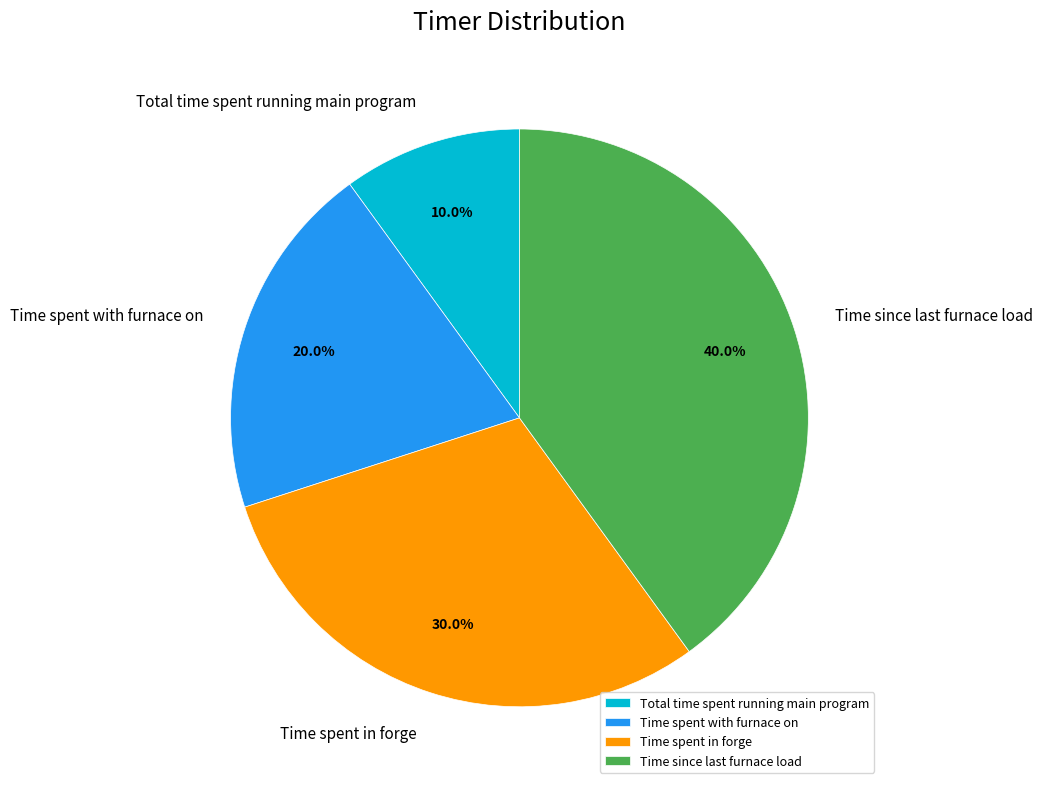

How many slices are in this pie chart?

4